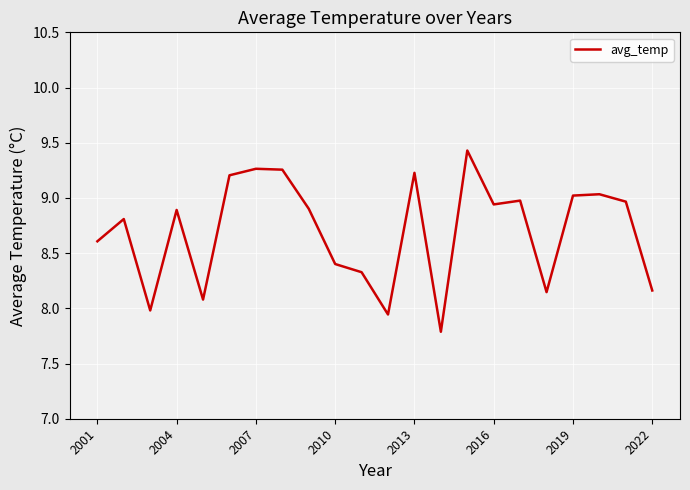

What is the maximum value shown in the chart?

9.4